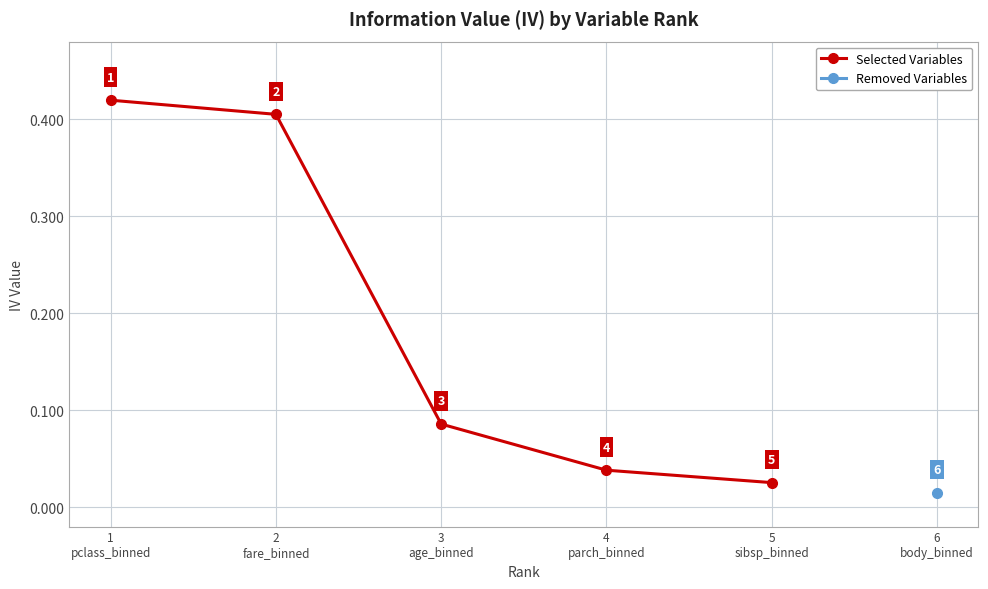

Rank the categories by value from highest to lowest.

1
pclass_binned, 2
fare_binned, 3
age_binned, 4
parch_binned, 5
sibsp_binned